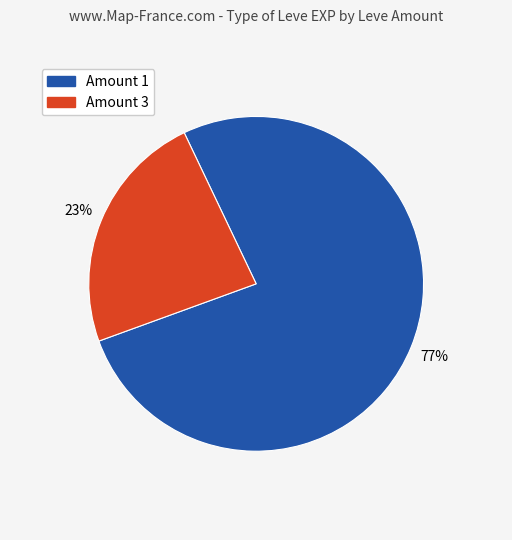

Is there a majority slice in this chart?

Yes